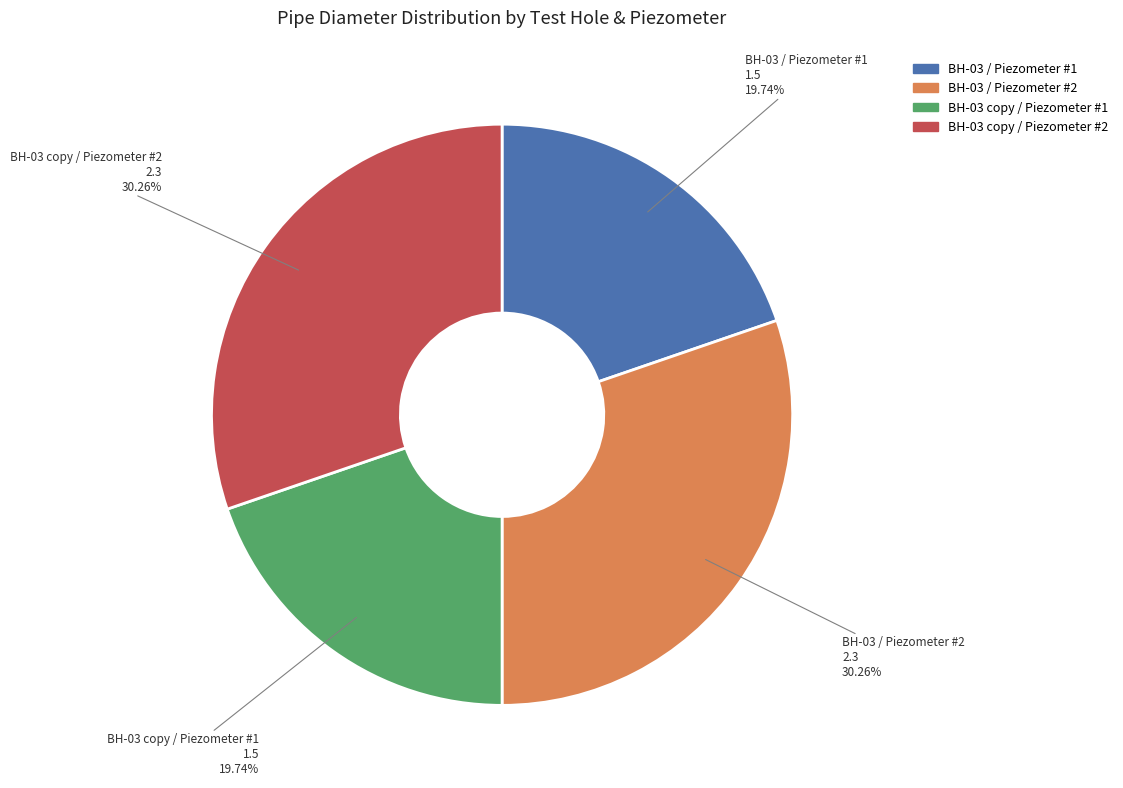

Count the number of slices in the pie.

4